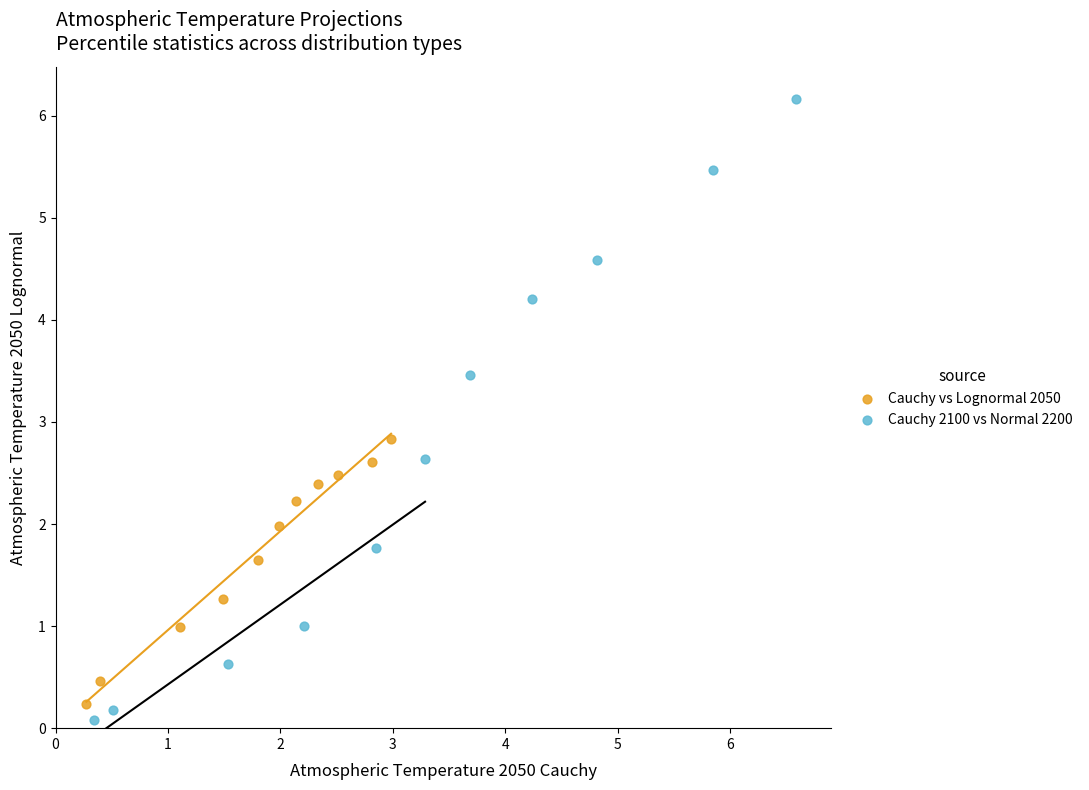

Which series contains the highest Y value?

Cauchy 2100 vs Normal 2200